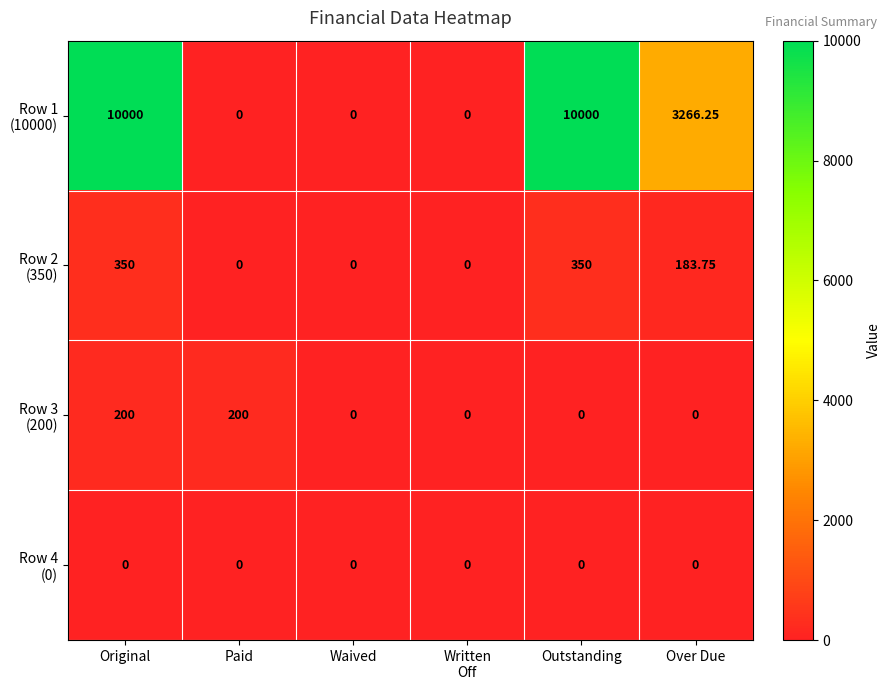

At which category is the sum across all series the highest?

Original